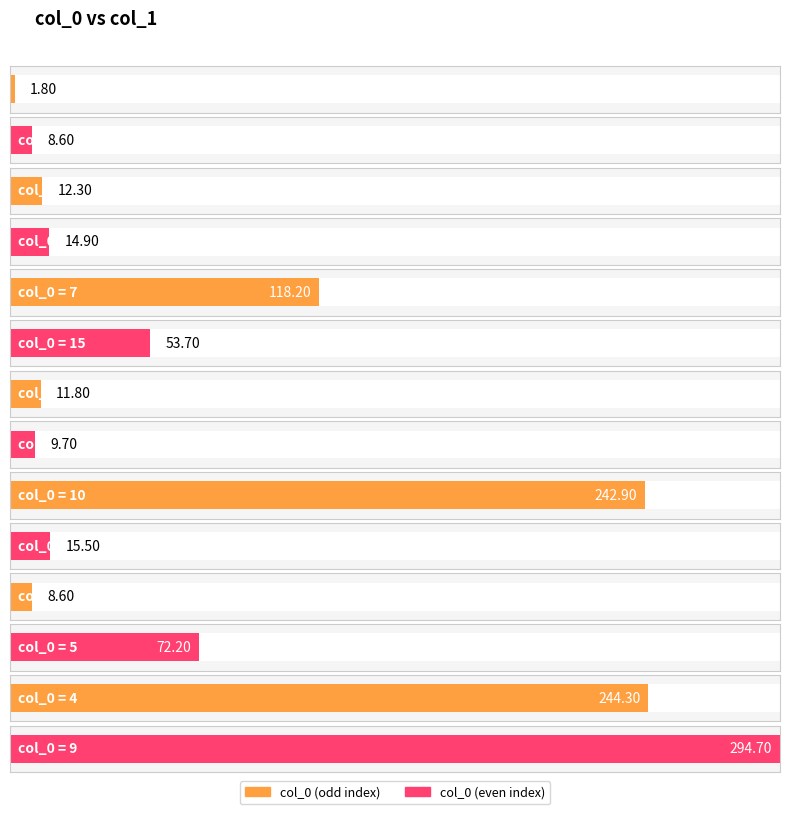

At which category does the chart reach its peak across all series?

9